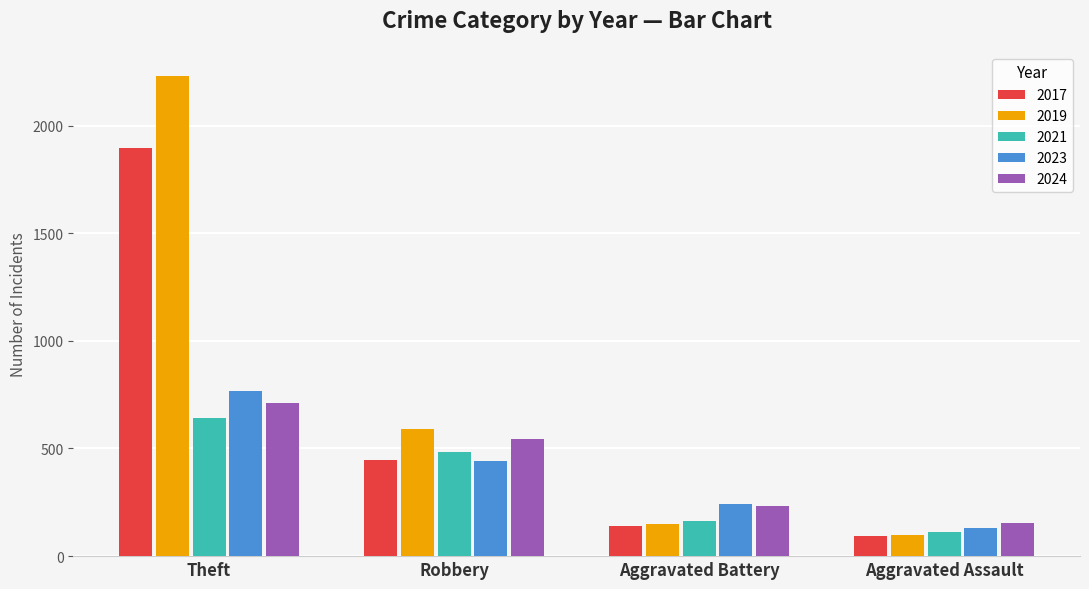

How many categories are shown in the chart?

4